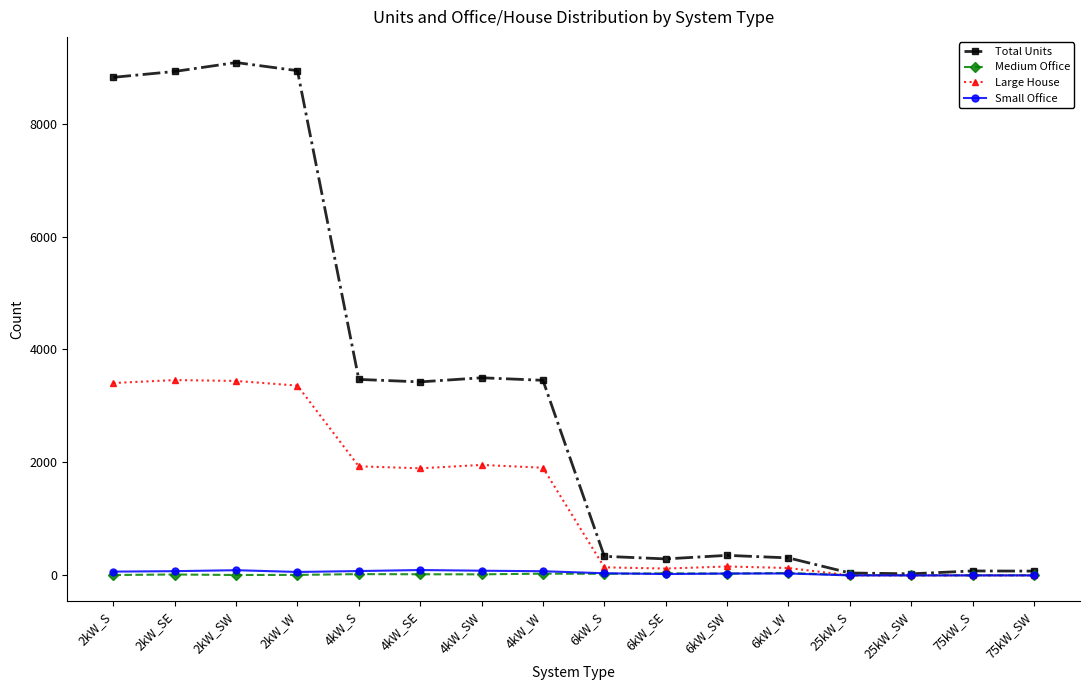

What is the label of the 4th point from the right?

25kW_S